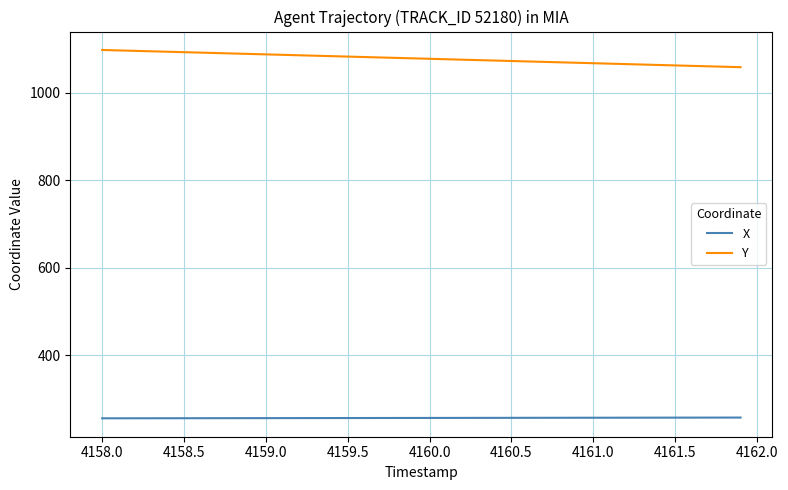

How many lines are shown in the chart?

2